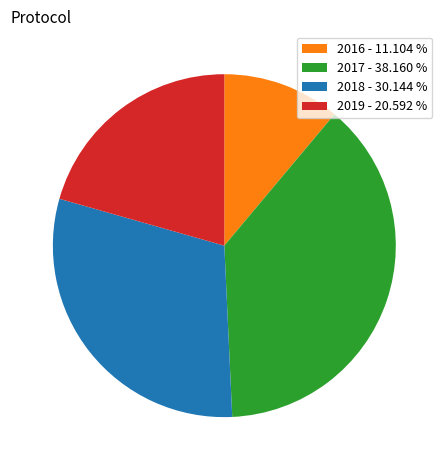

Rank the categories by value from highest to lowest.

2017 - 38.160 %, 2018 - 30.144 %, 2019 - 20.592 %, 2016 - 11.104 %